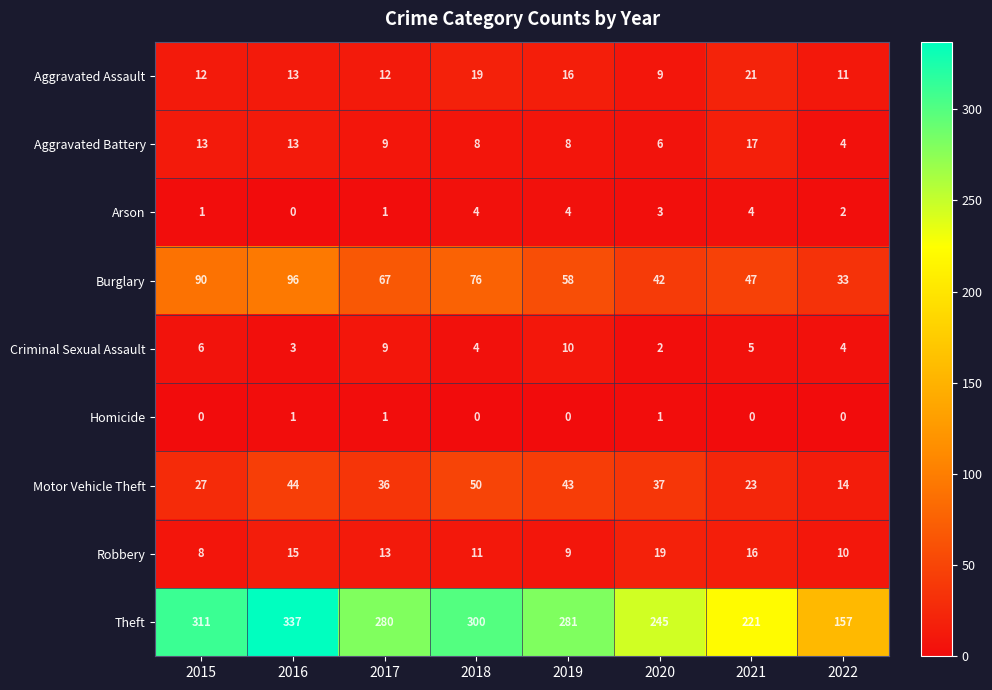

Which series changed the most between 2021 and 2022?

Theft